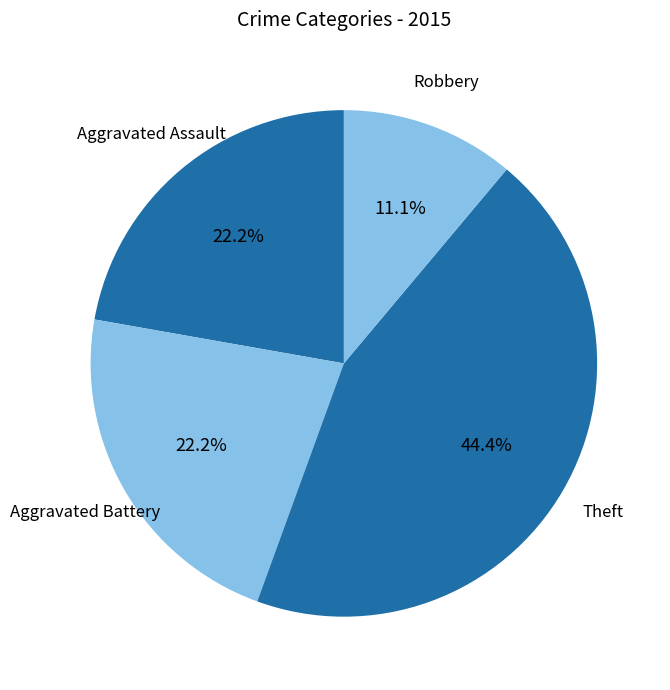

True or false: Theft accounts for 44% of the total.

True